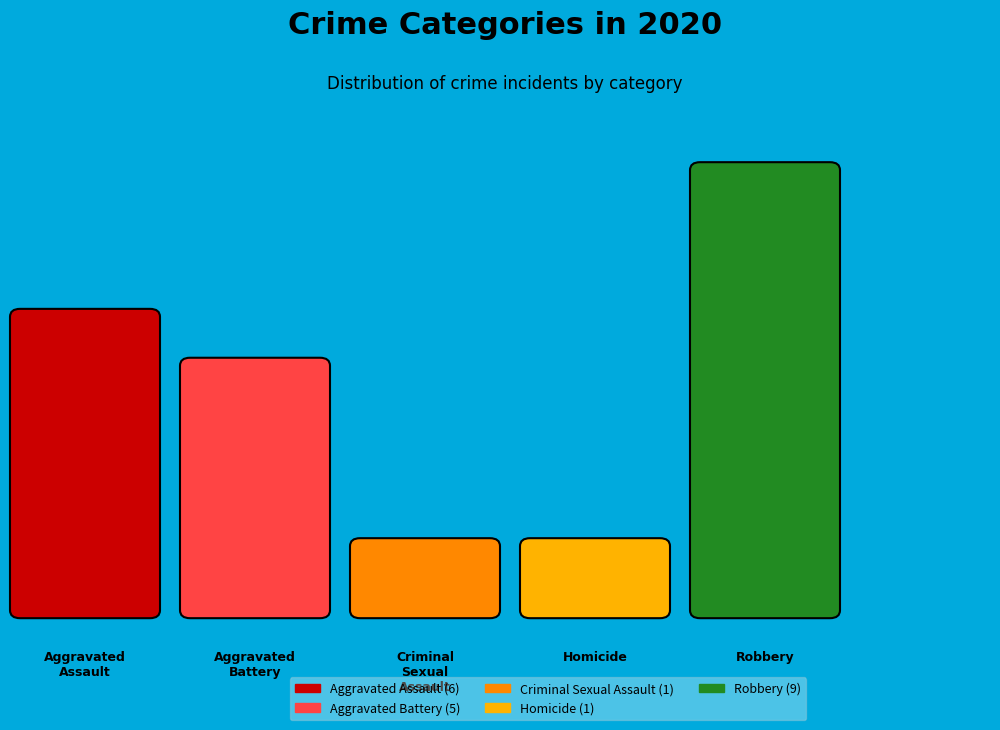

Which category has the smallest portion of the pie?

Criminal Sexual Assault